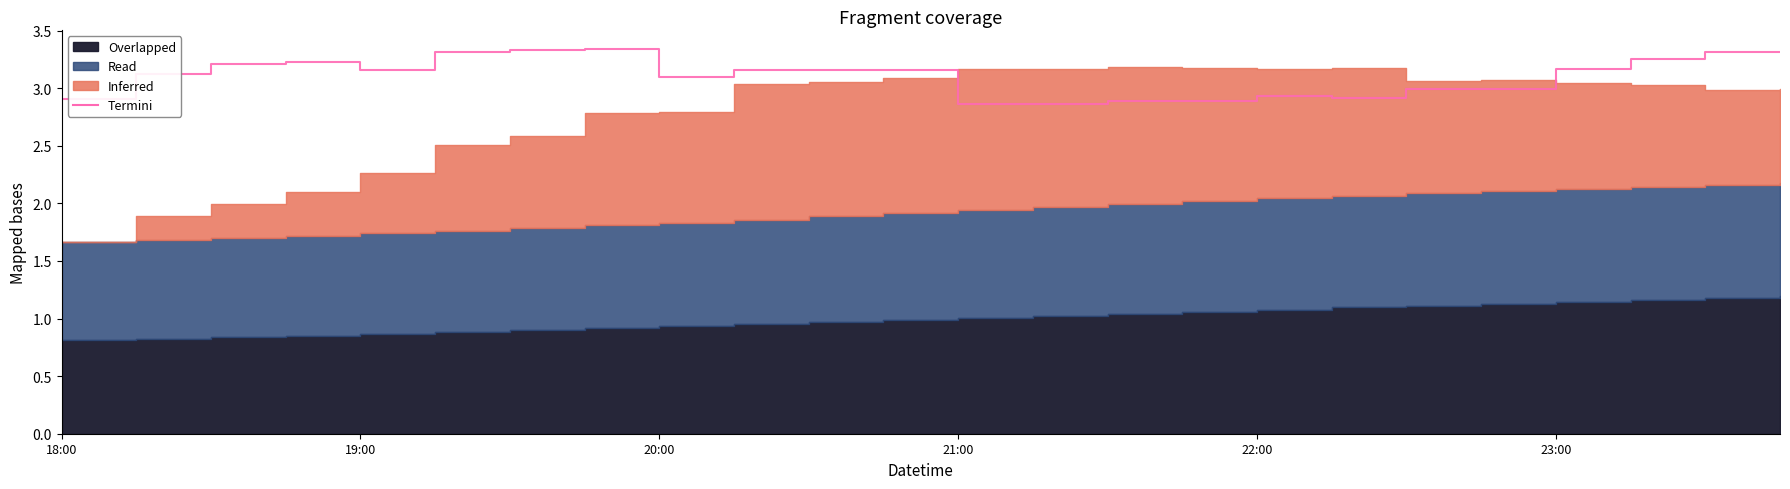

How many values exceed 3?

15